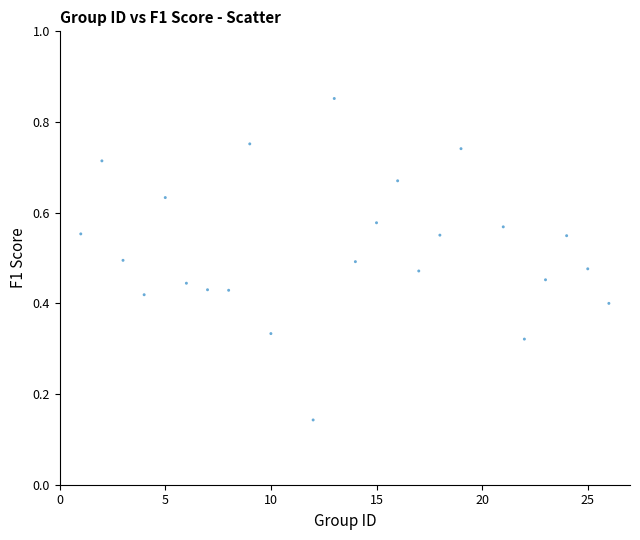

What is the range of X values (max minus min)?

25.0